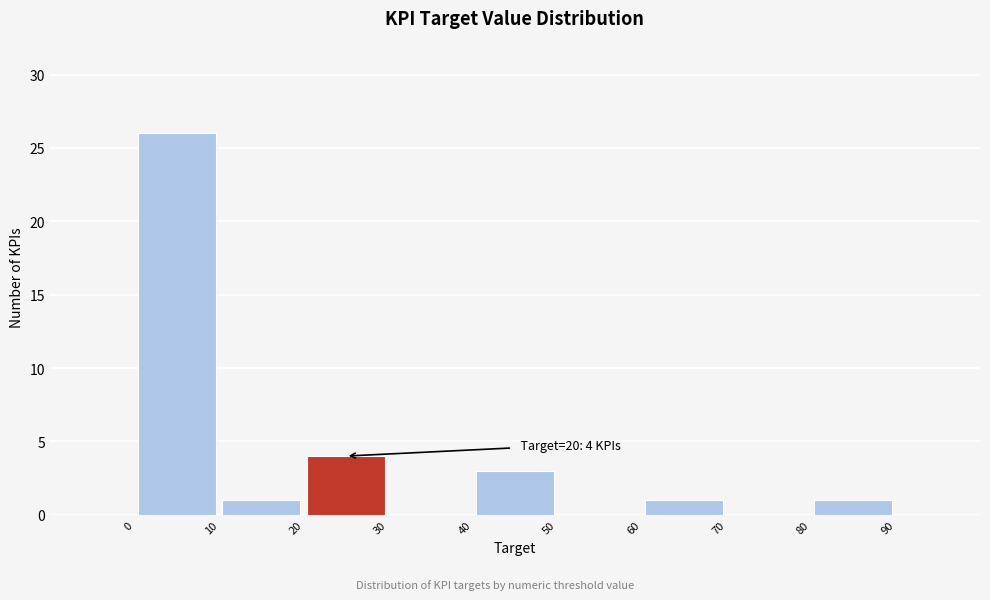

Over which range of the x-axis is the bar tallest?

0 to 10